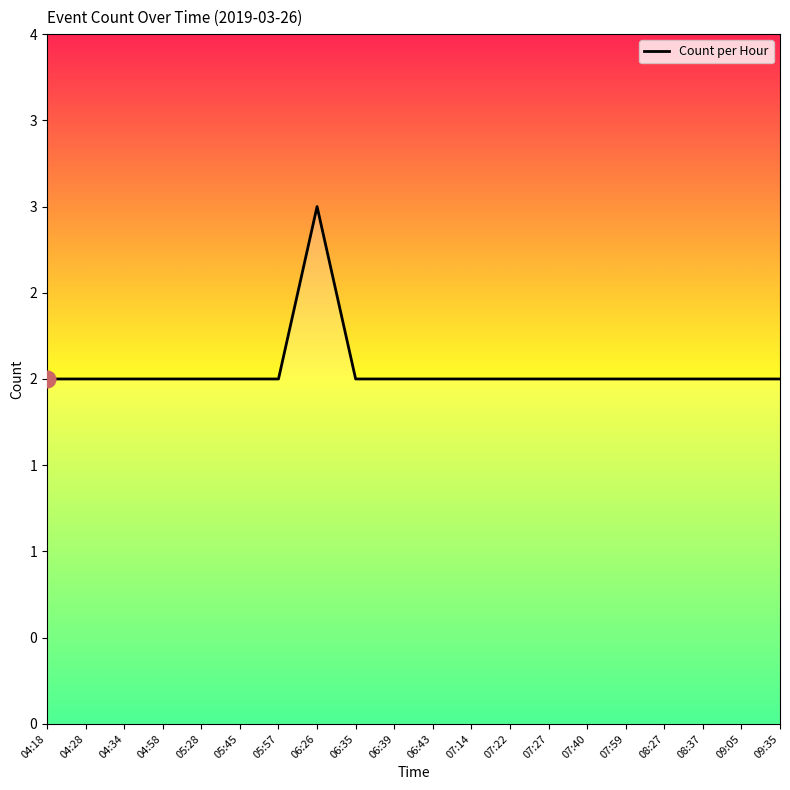

How many lines are shown in the chart?

1